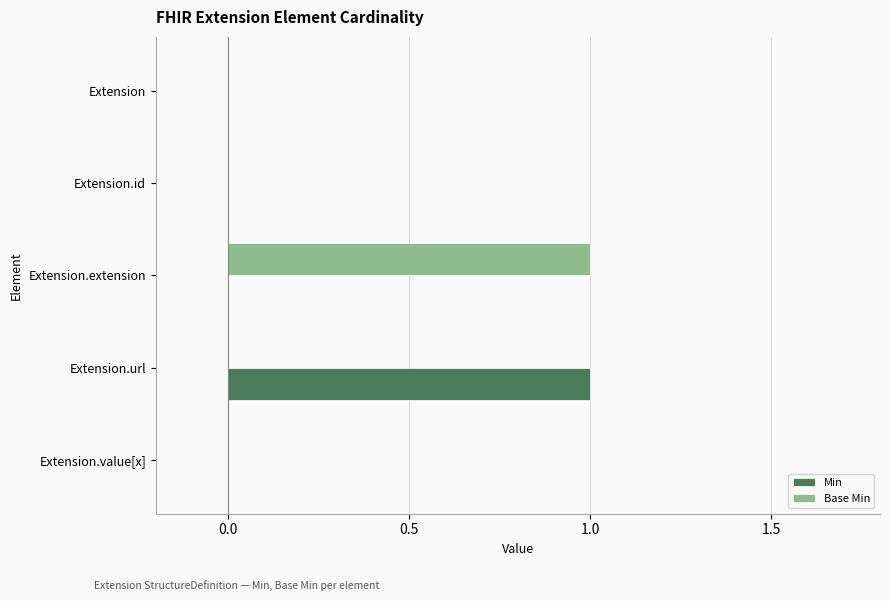

Which series changed the most between Extension.id and Extension.extension?

Base Min